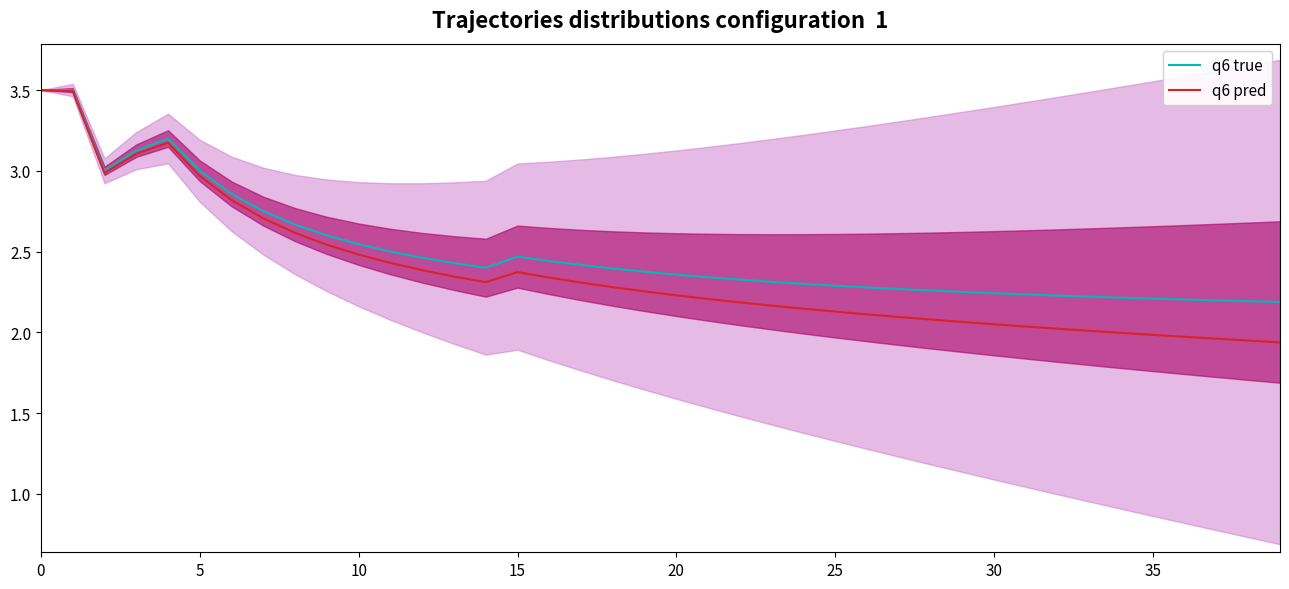

What is the sum of the q6 true values at 37 and 38?

4.4